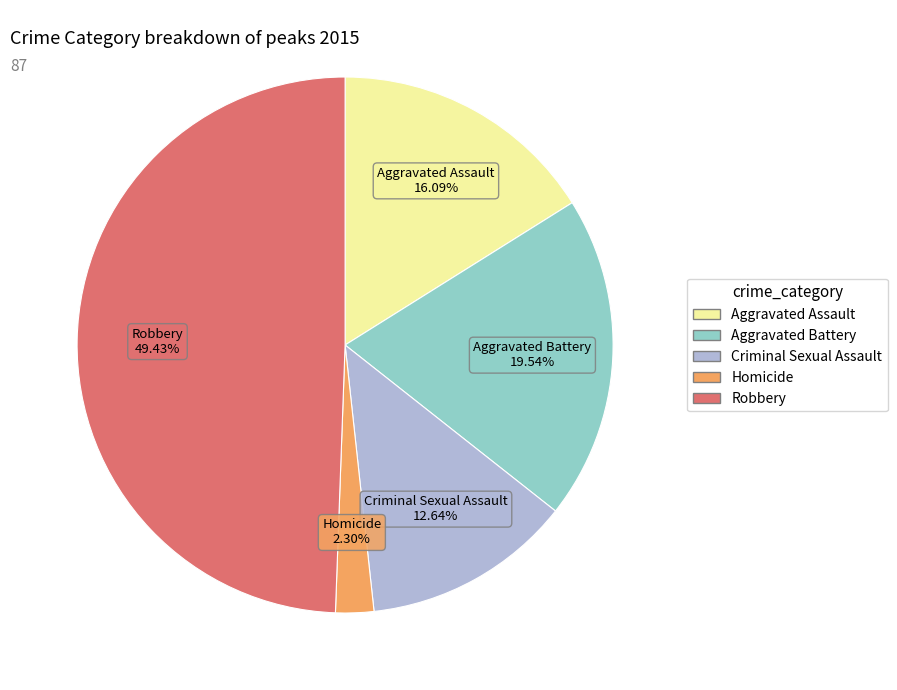

Does Homicide account for over 50% of the chart?

No